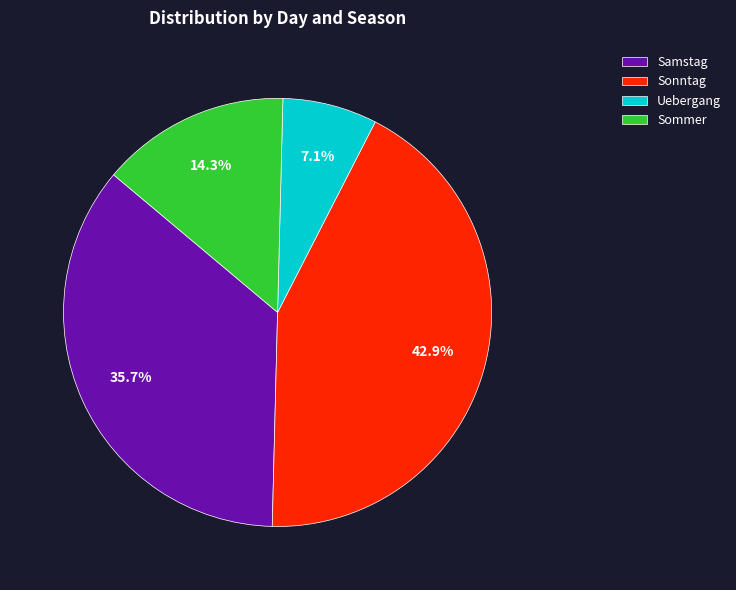

Is it true that Sonntag is 43% of the pie?

True